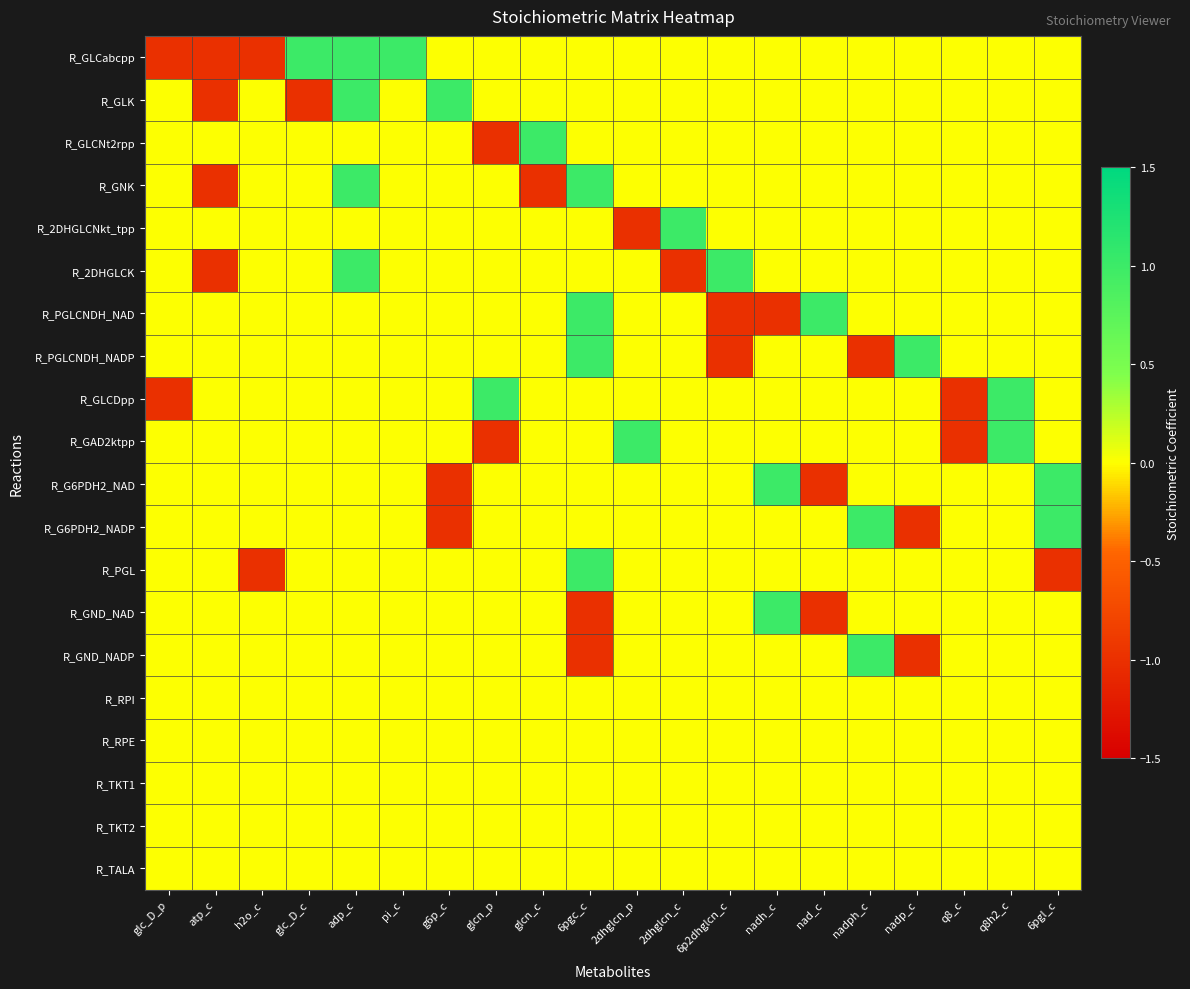

Which category has the highest value across all series?

glc_D_c